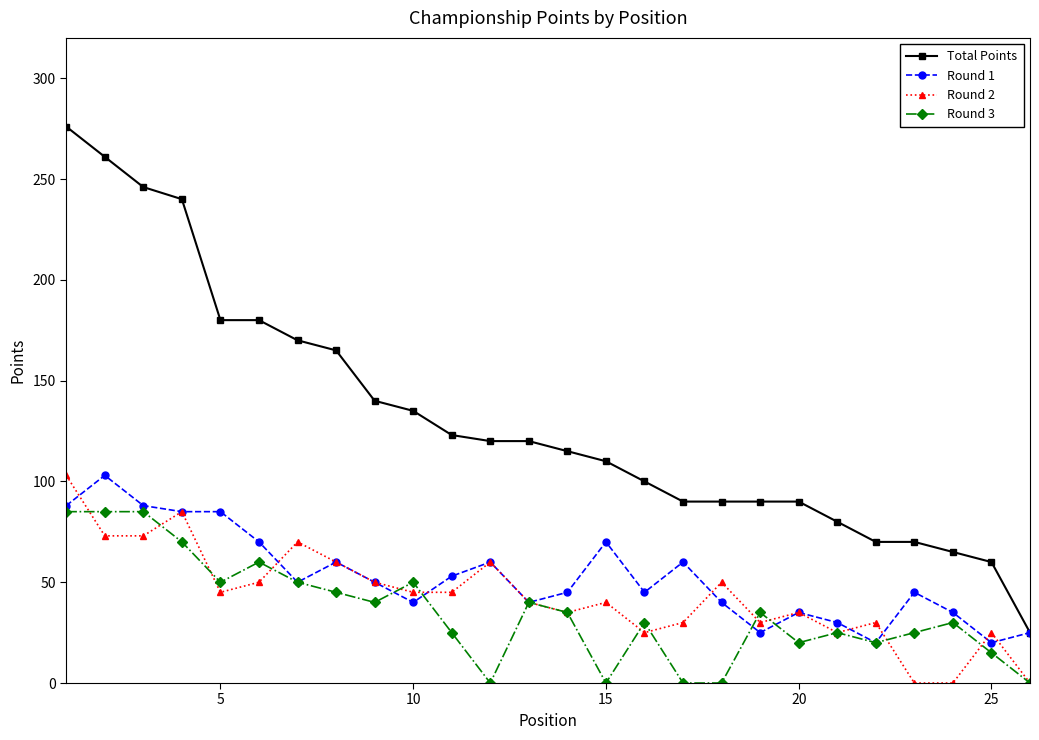

True or false: Round 3 has more than 0 points higher than both neighbors.

True